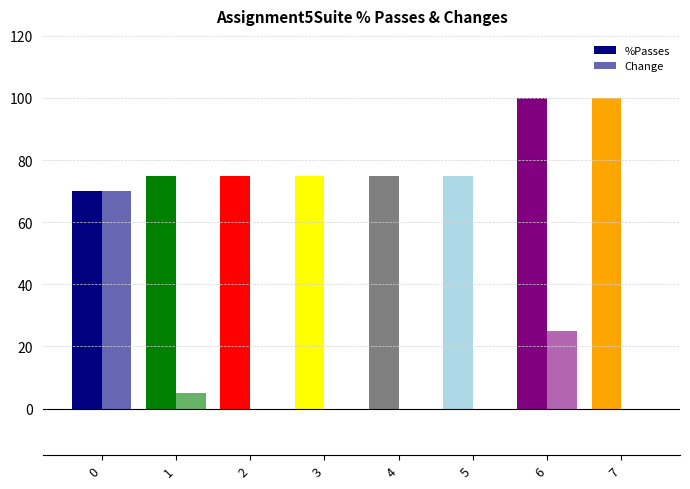

What is the sum of the Change values at 6 and 3?

25